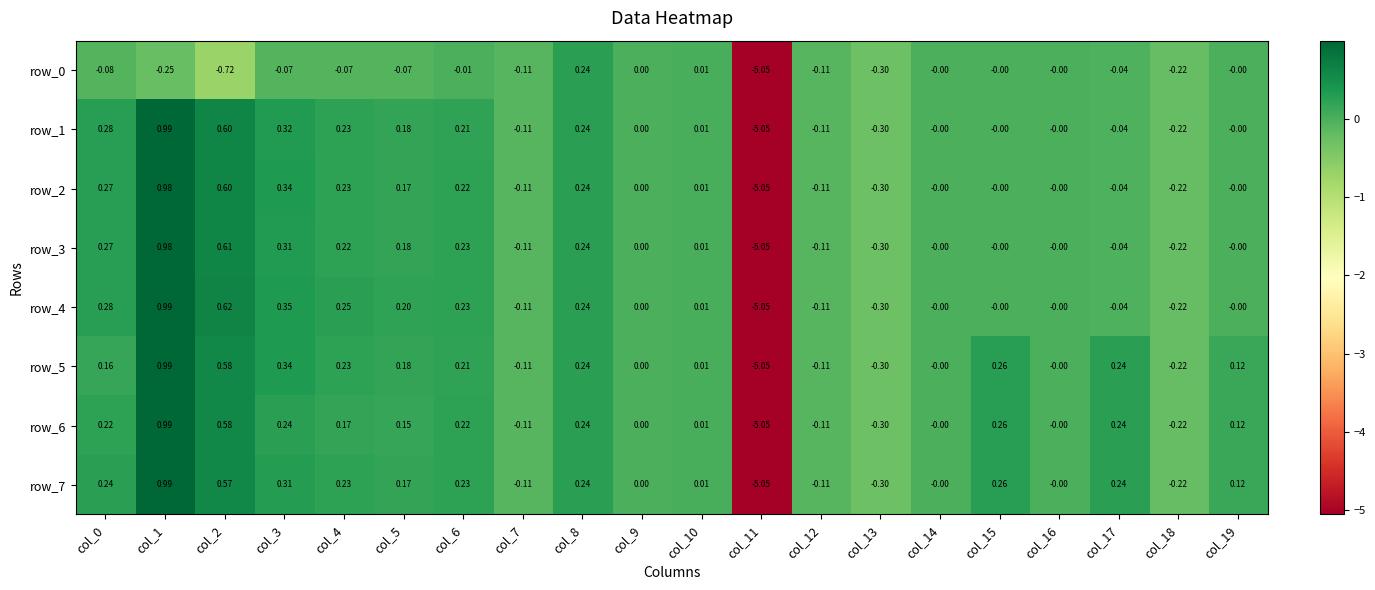

Is the value of row_2 at col_8 greater than the value of row_1 at col_7?

Yes